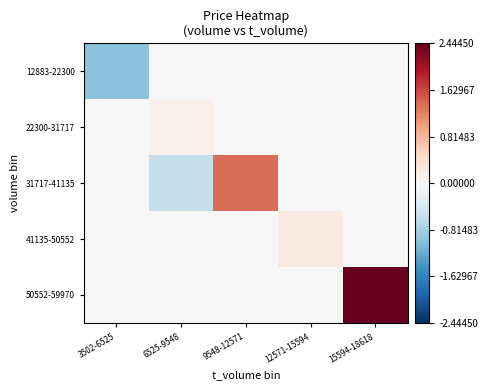

Between 6525-9548 and 9548-12571, which series saw the biggest shift?

31717-41135